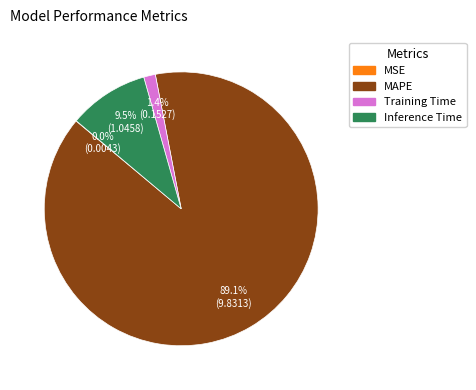

What percentage is NOT represented by Training Time?

98.6%